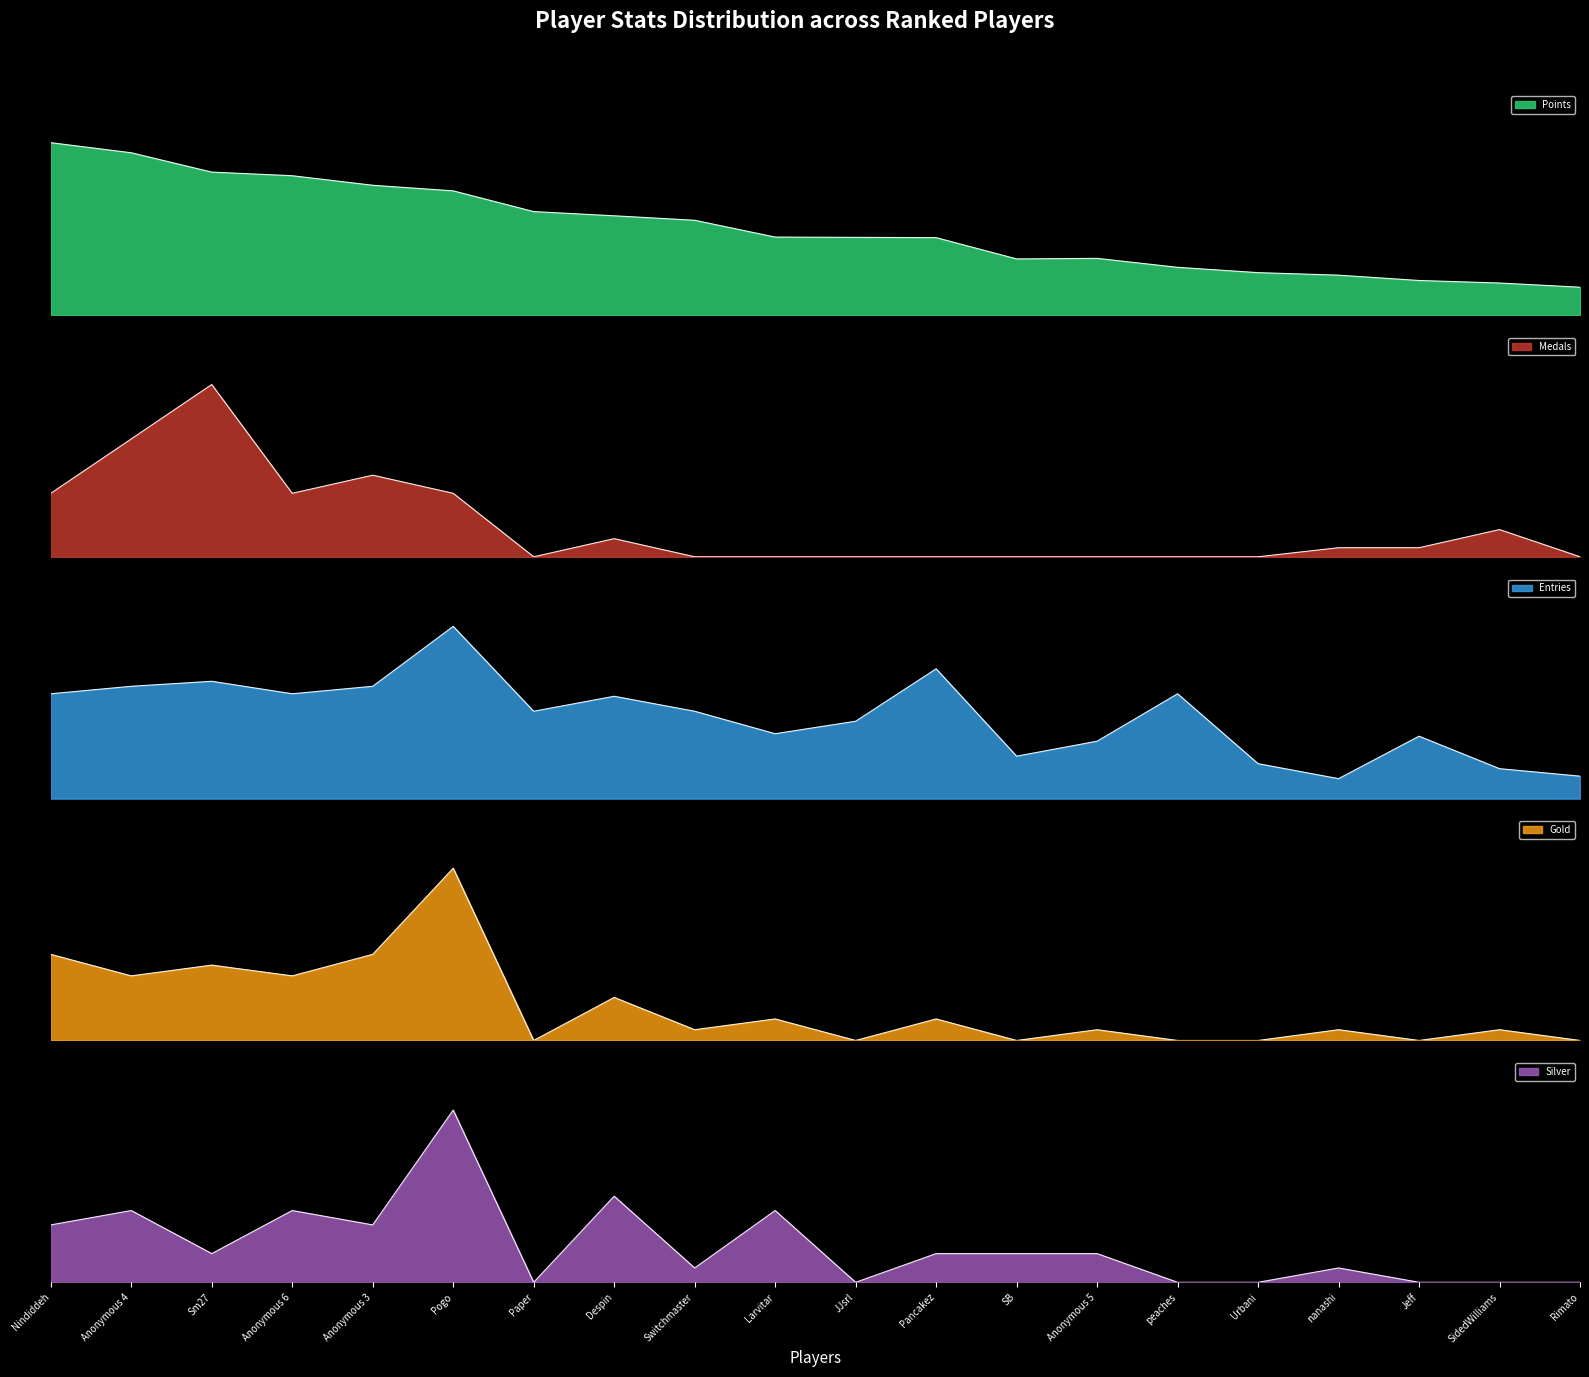

Rank the series at JJsrl from lowest to highest value.

Medals, Gold, Silver, Entries, Points